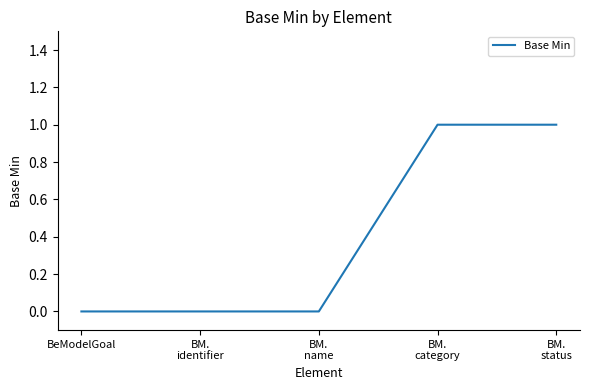

What is the change in value from BM.
name to BM.
category?

+1